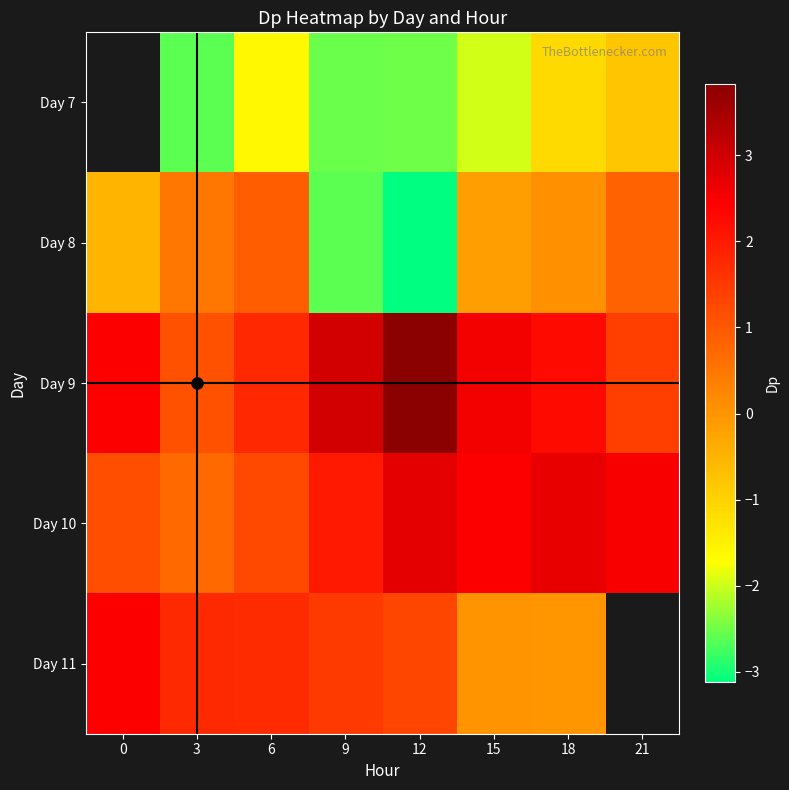

Which series has the largest total across all categories?

Day 9